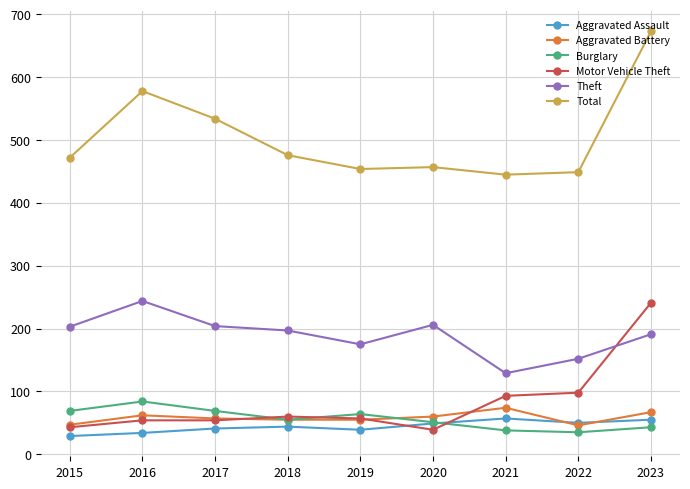

True or false: Burglary and Total intersect in this chart.

False